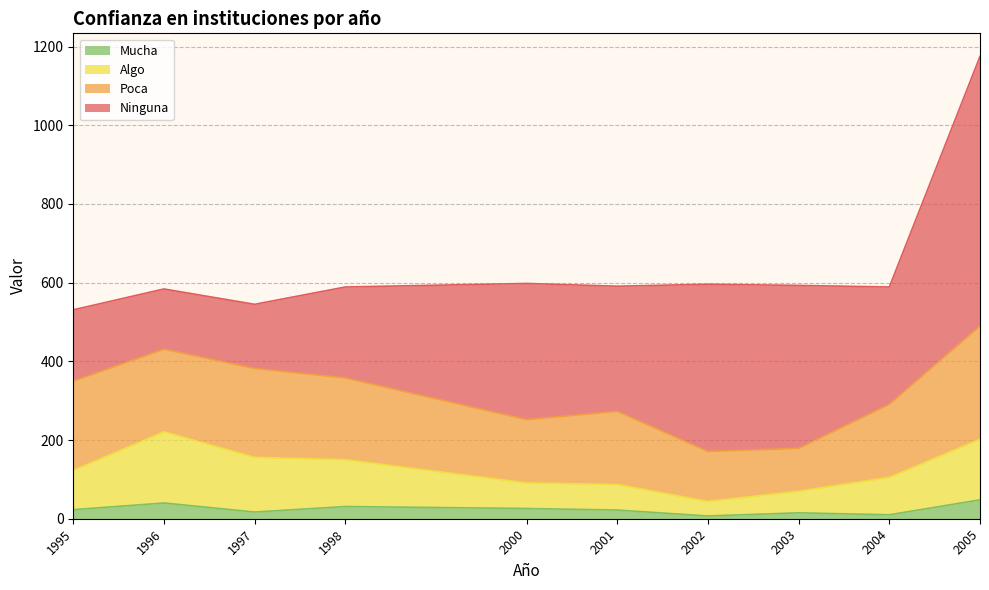

Between 2003 and 2004, which is larger?

2003